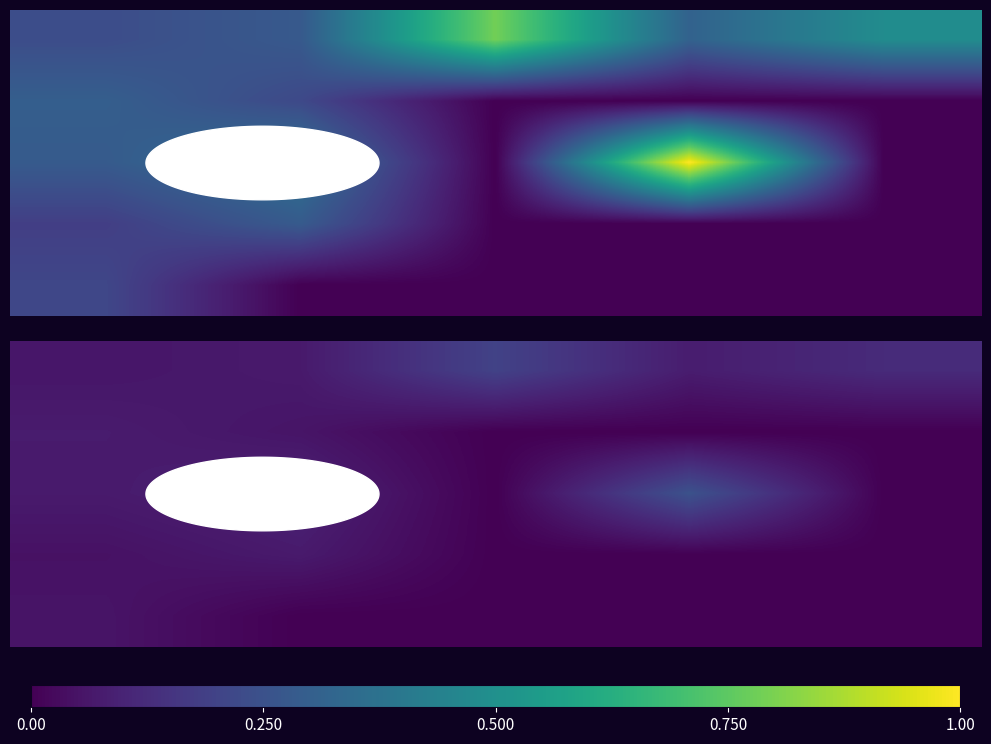

At how many categories does at least one series exceed 0?

5